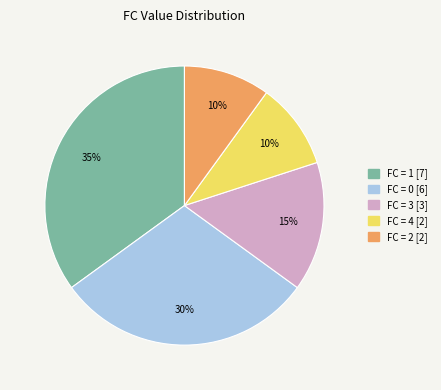

To the nearest percent, what is the average slice percentage?

20%